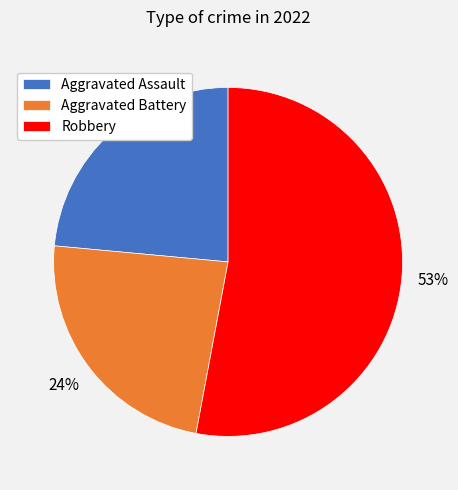

Is it true that Aggravated Assault is 24% of the pie?

True